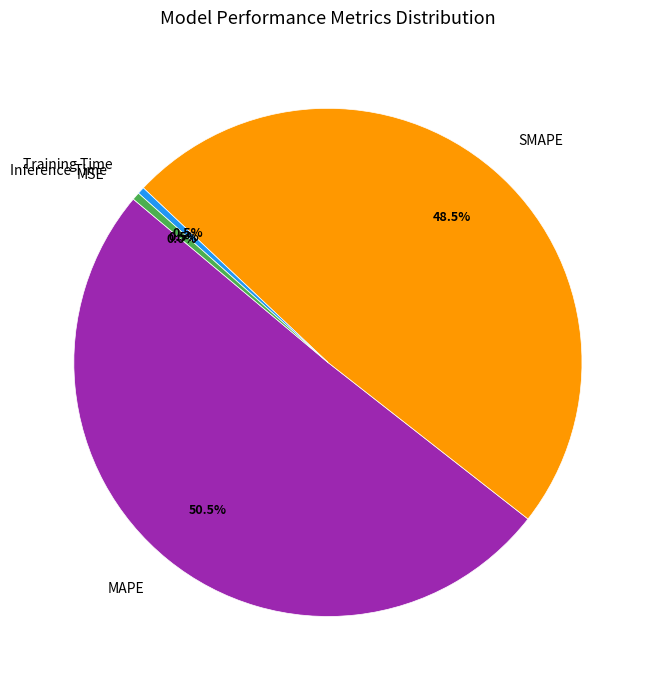

Between SMAPE and Inference Time, which is larger?

SMAPE